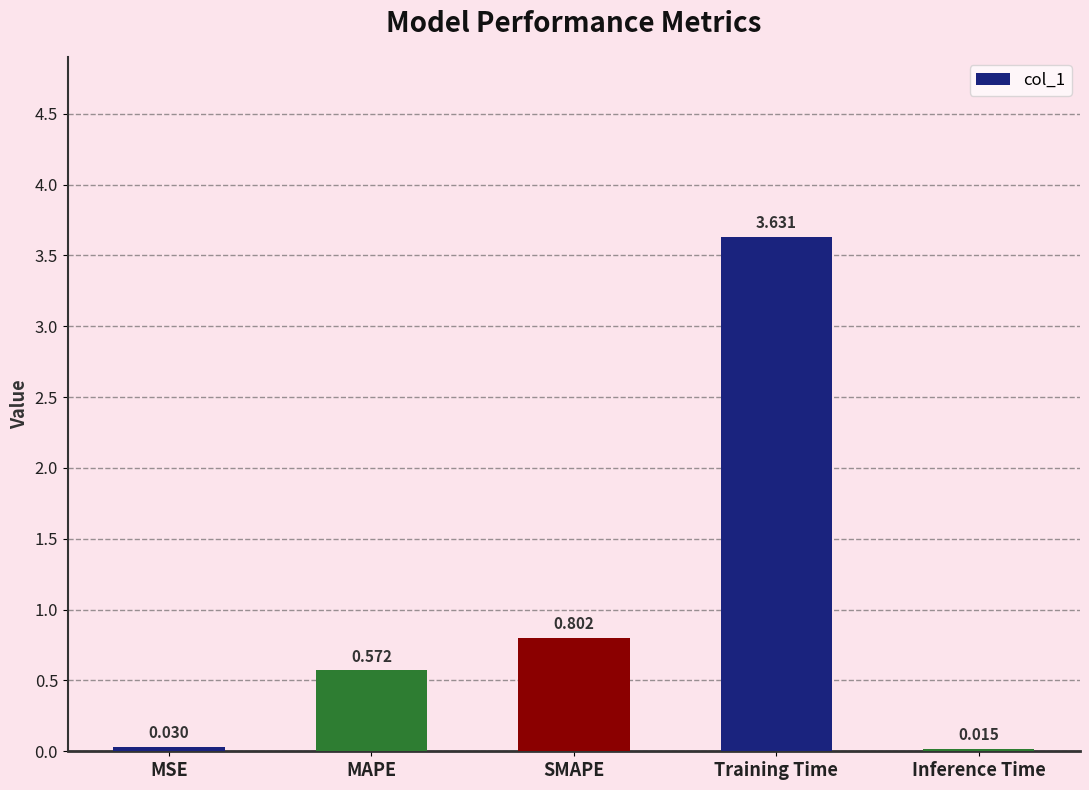

Which has a higher value, MSE or Inference Time?

MSE